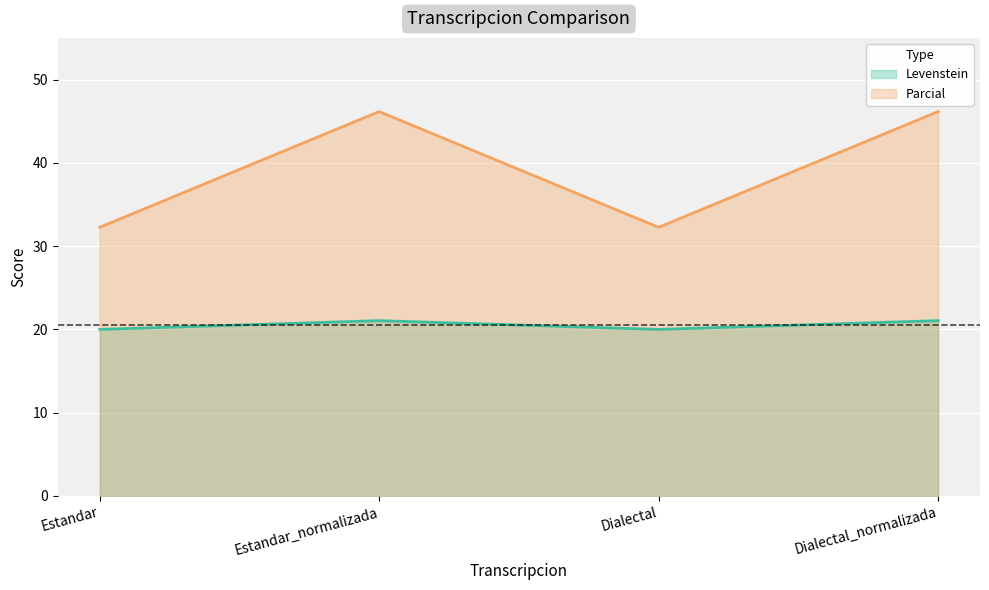

What are all the series names shown in the legend?

Levenstein, Parcial